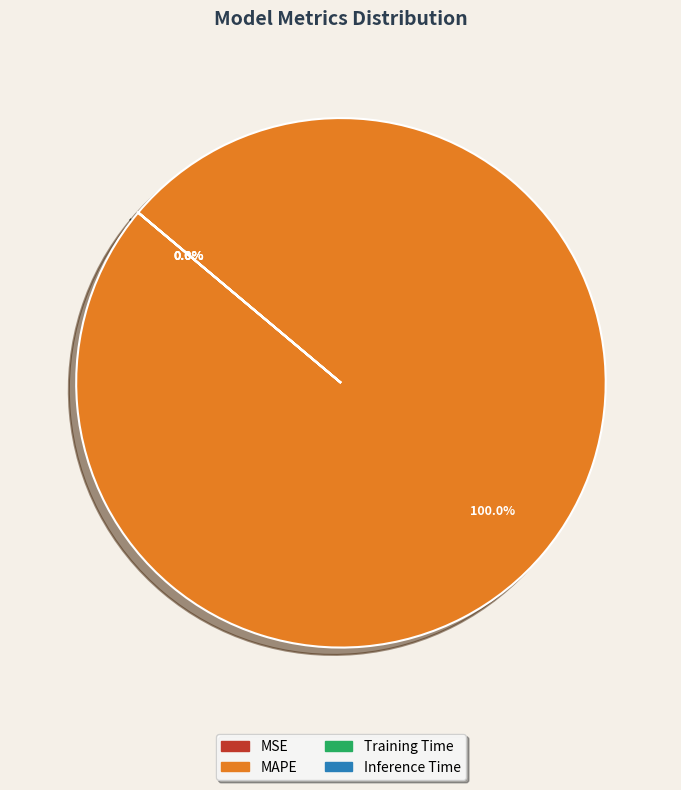

Which category has the biggest portion of the pie?

MAPE